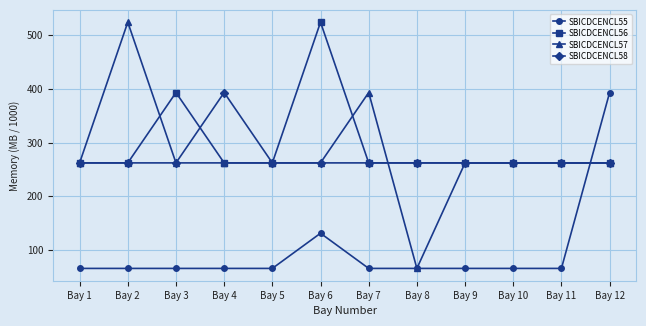

Reading left to right, extract all data points from this chart.

SBICDCENCL55: Bay 1=65.5	Bay 2=65.5	Bay 3=65.5	Bay 4=65.5	Bay 5=65.5	Bay 6=131.1	Bay 7=65.5	Bay 8=65.5	Bay 9=65.5	Bay 10=65.5	Bay 11=65.5	Bay 12=393.2
SBICDCENCL56: Bay 1=262.1	Bay 2=262.1	Bay 3=393.2	Bay 4=262.1	Bay 5=262.1	Bay 6=524.3	Bay 7=262.1	Bay 8=262.1	Bay 9=262.1	Bay 10=262.1	Bay 11=262.1	Bay 12=262.1
SBICDCENCL57: Bay 1=262.1	Bay 2=524.3	Bay 3=262.1	Bay 4=262.1	Bay 5=262.1	Bay 6=262.1	Bay 7=393.2	Bay 8=65.5	Bay 9=262.1	Bay 10=262.1	Bay 11=262.1	Bay 12=262.1
SBICDCENCL58: Bay 1=262.1	Bay 2=262.1	Bay 3=262.1	Bay 4=393.2	Bay 5=262.1	Bay 6=262.1	Bay 7=262.1	Bay 8=262.1	Bay 9=262.1	Bay 10=262.1	Bay 11=262.1	Bay 12=262.1